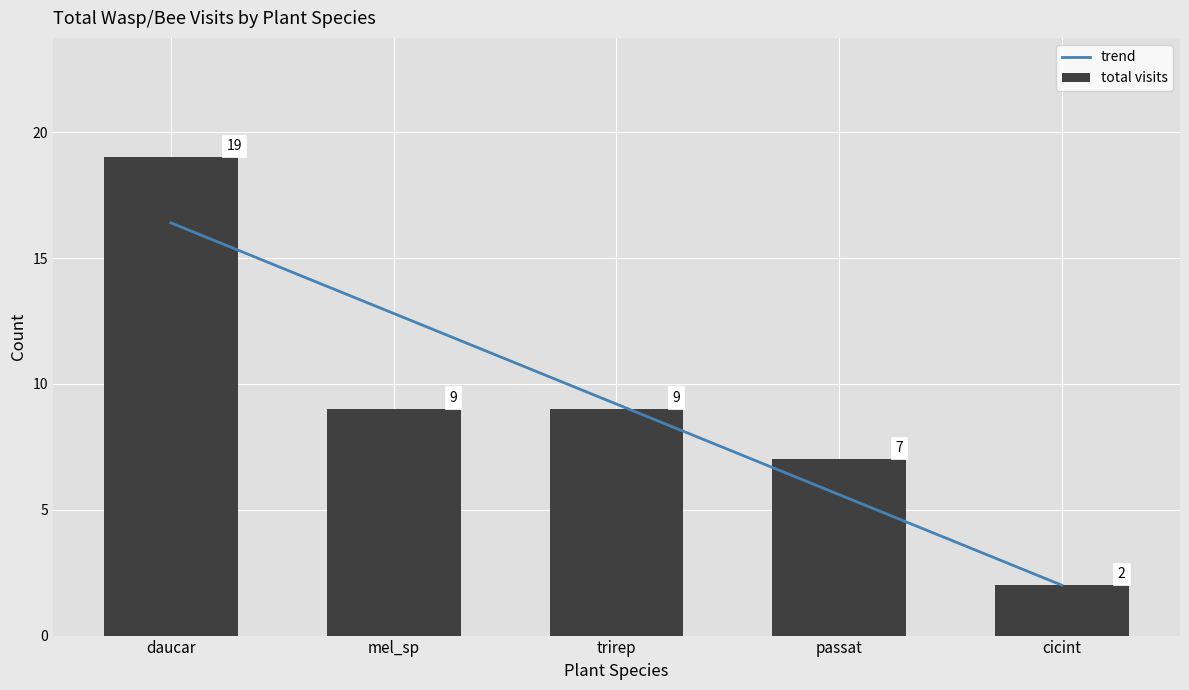

At which category does the chart reach its minimum across all series?

cicint